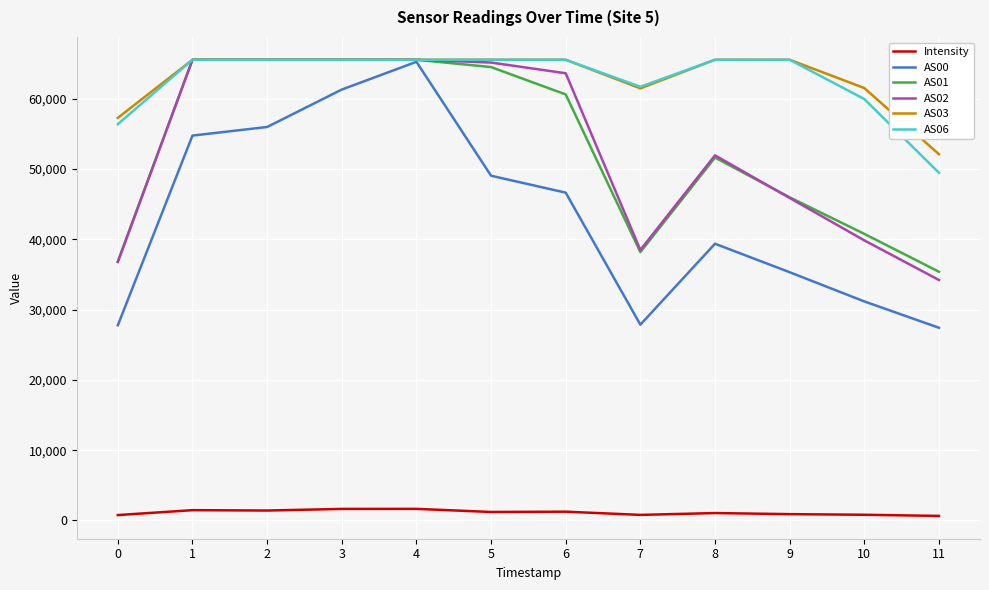

What is the difference between the maximum and minimum values in the AS03 series?

13440.0